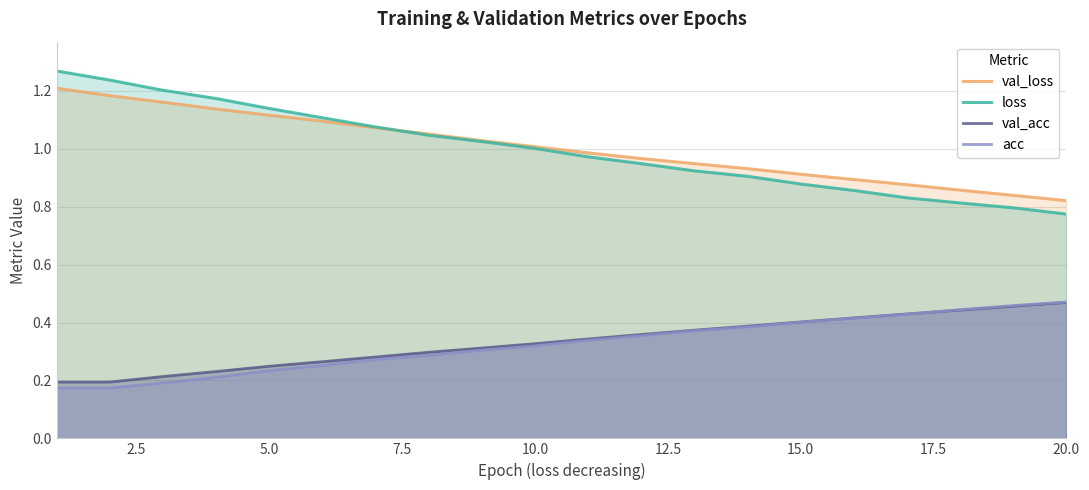

True or false: val_loss and loss intersect in this chart.

True